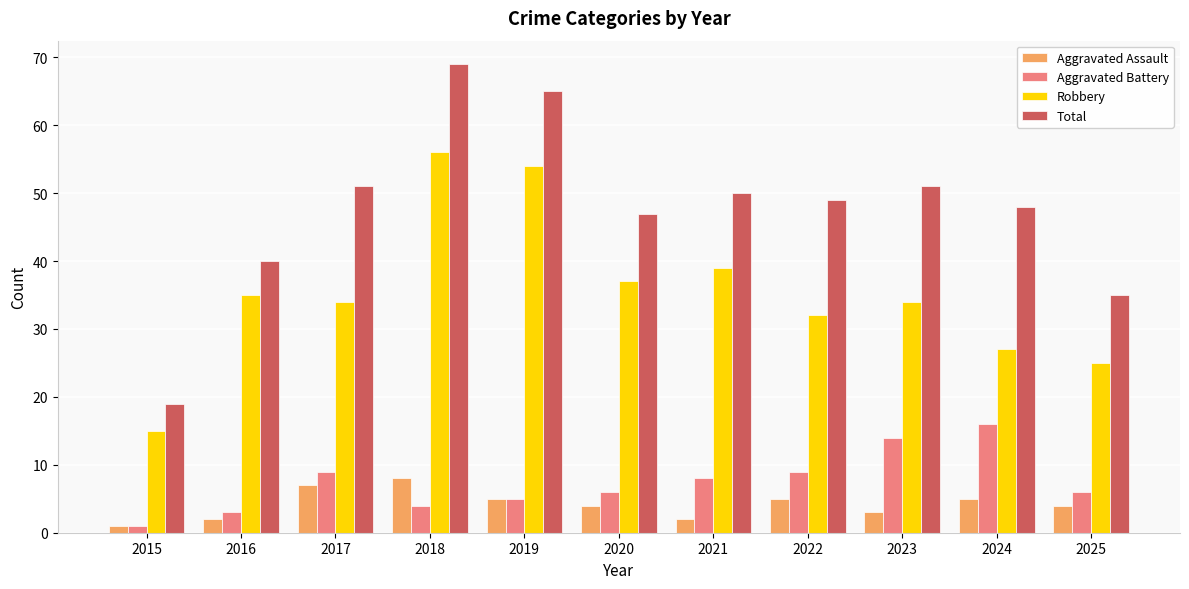

Reading left to right, list all the values displayed in this chart.

Aggravated Assault: 2015=1	2016=2	2017=7	2018=8	2019=5	2020=4	2021=2	2022=5	2023=3	2024=5	2025=4
Aggravated Battery: 2015=1	2016=3	2017=9	2018=4	2019=5	2020=6	2021=8	2022=9	2023=14	2024=16	2025=6
Robbery: 2015=15	2016=35	2017=34	2018=56	2019=54	2020=37	2021=39	2022=32	2023=34	2024=27	2025=25
Total: 2015=19	2016=40	2017=51	2018=69	2019=65	2020=47	2021=50	2022=49	2023=51	2024=48	2025=35